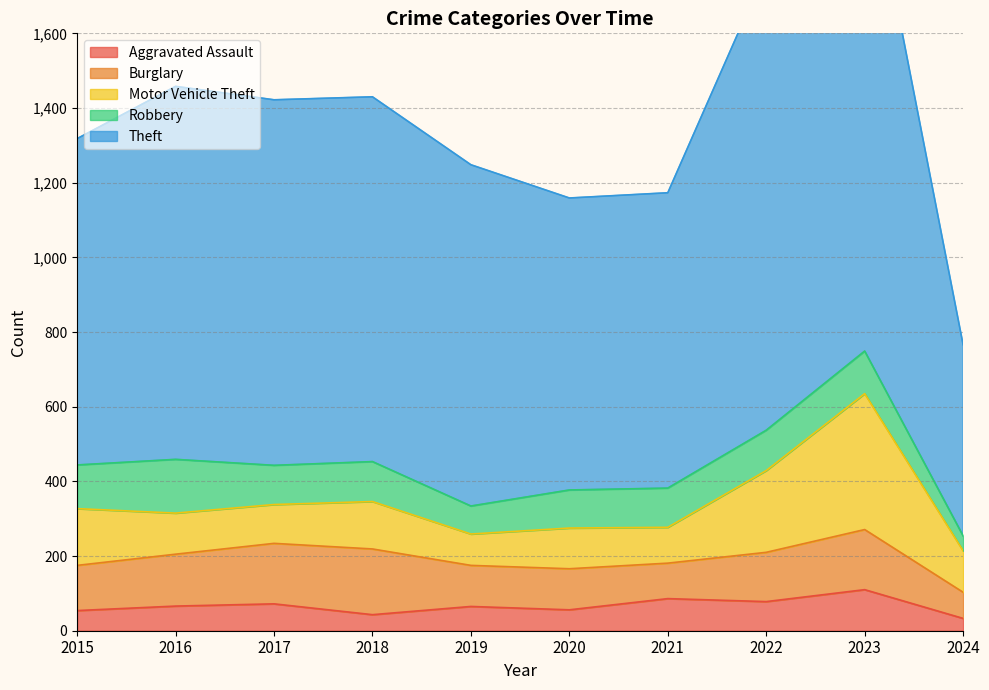

How many interior local peaks does the Aggravated Assault series have?

4